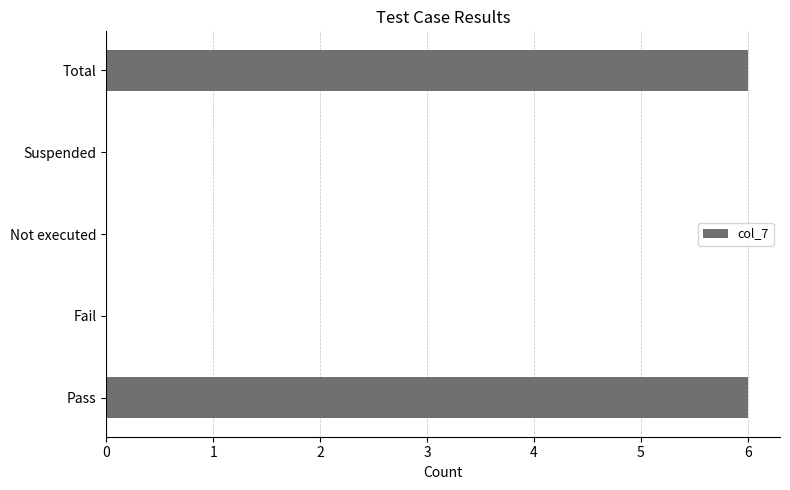

True or false: the data shows 6 at Pass.

True